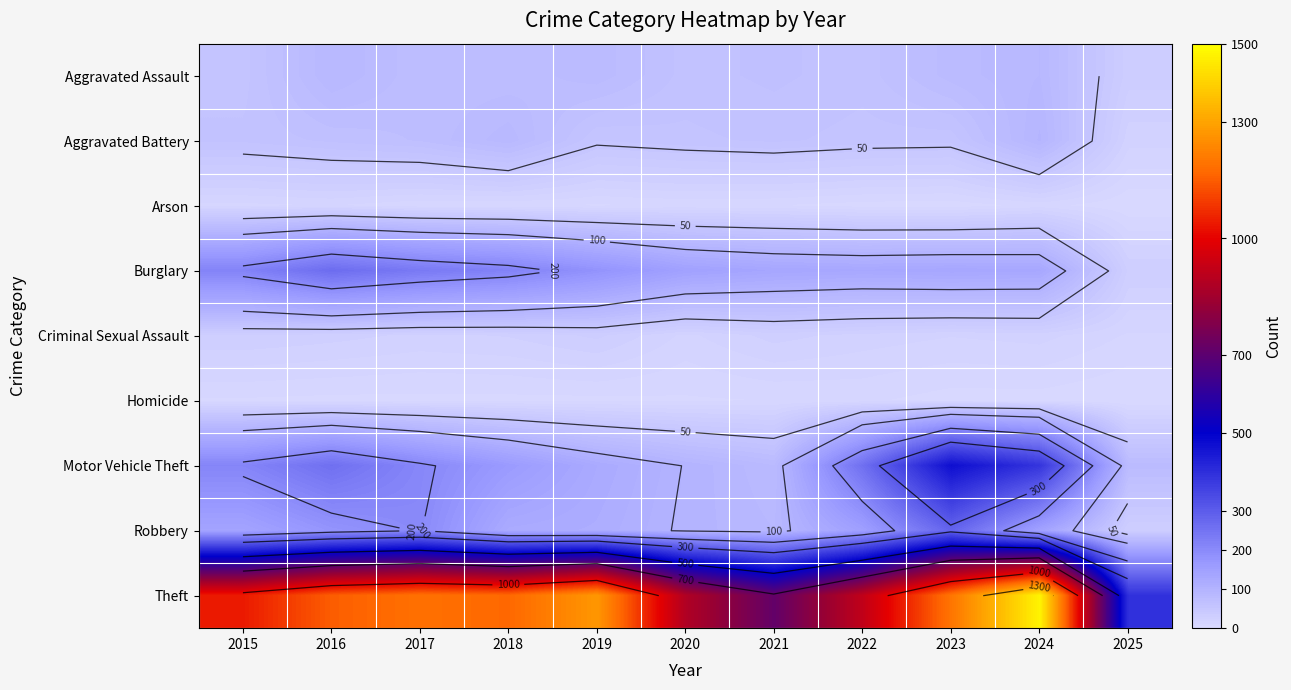

At how many categories does at least one series exceed 907?

8